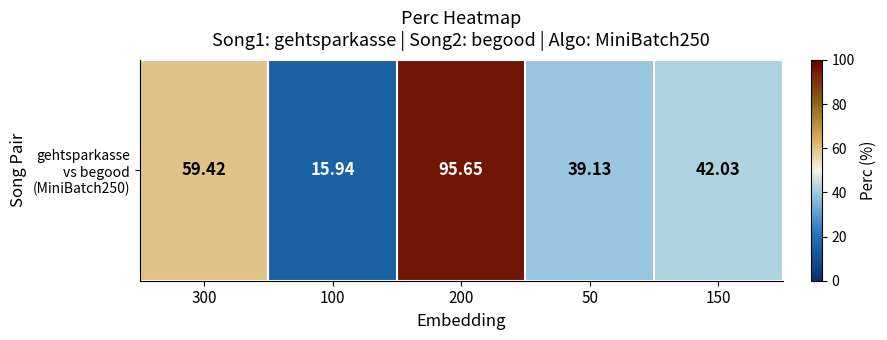

Rank the categories by value from lowest to highest.

100, 50, 150, 300, 200